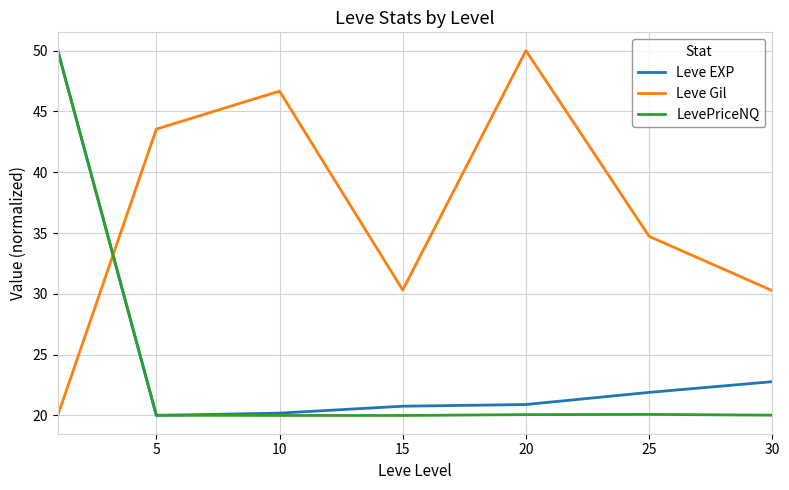

Which series has the largest total across all categories?

Leve Gil